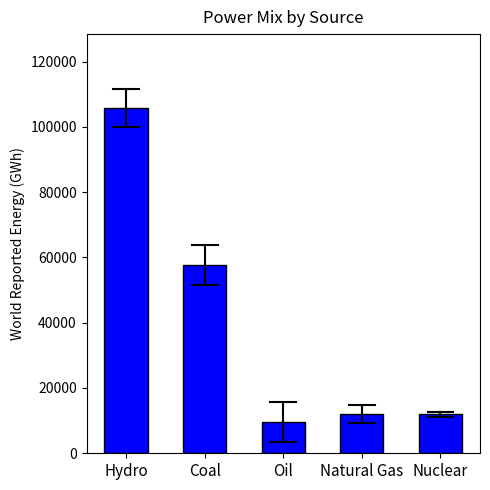

True or false: the data shows 152713.9 at Hydro.

False